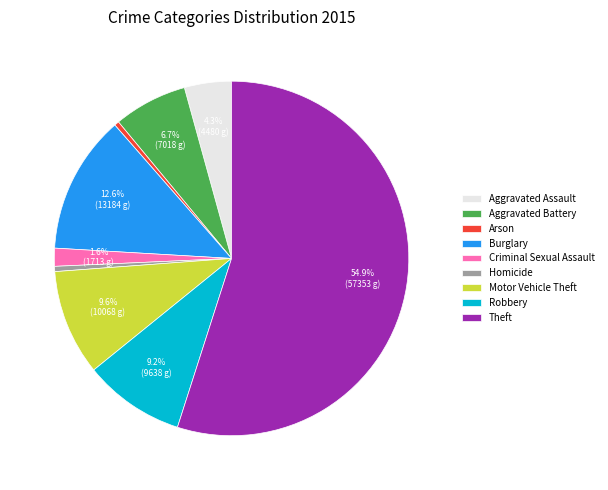

To the nearest percent, what is the difference between the Homicide and Robbery slice percentages?

9%